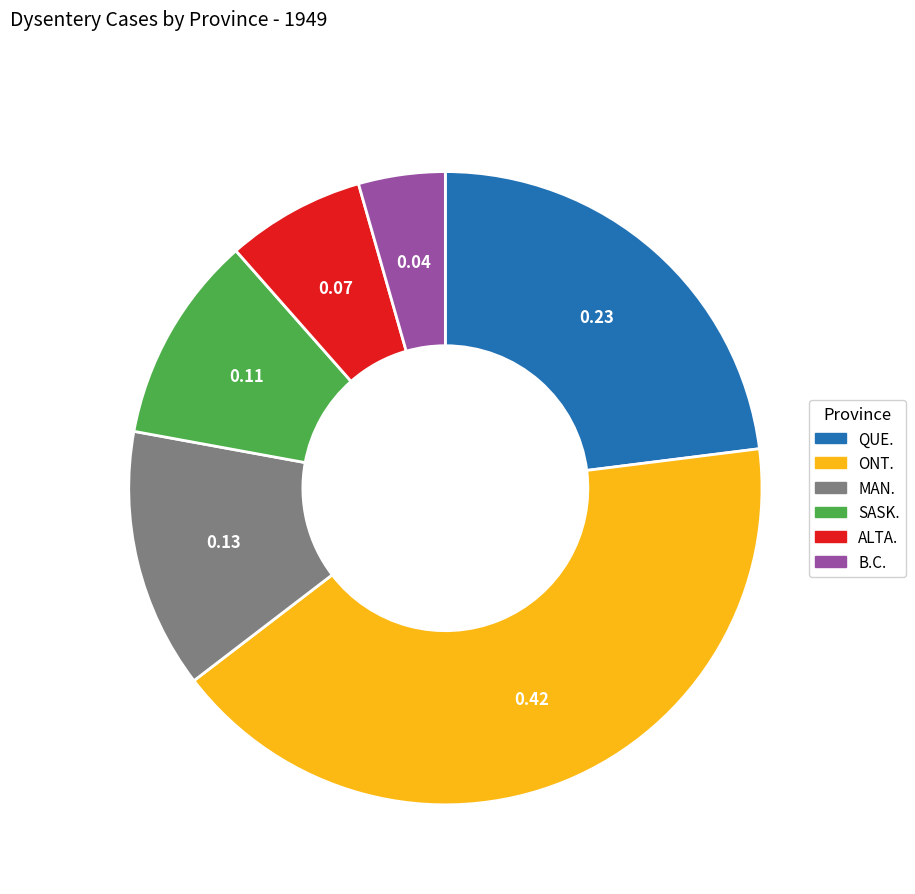

Do MAN. and SASK. together represent more than half of the pie?

No